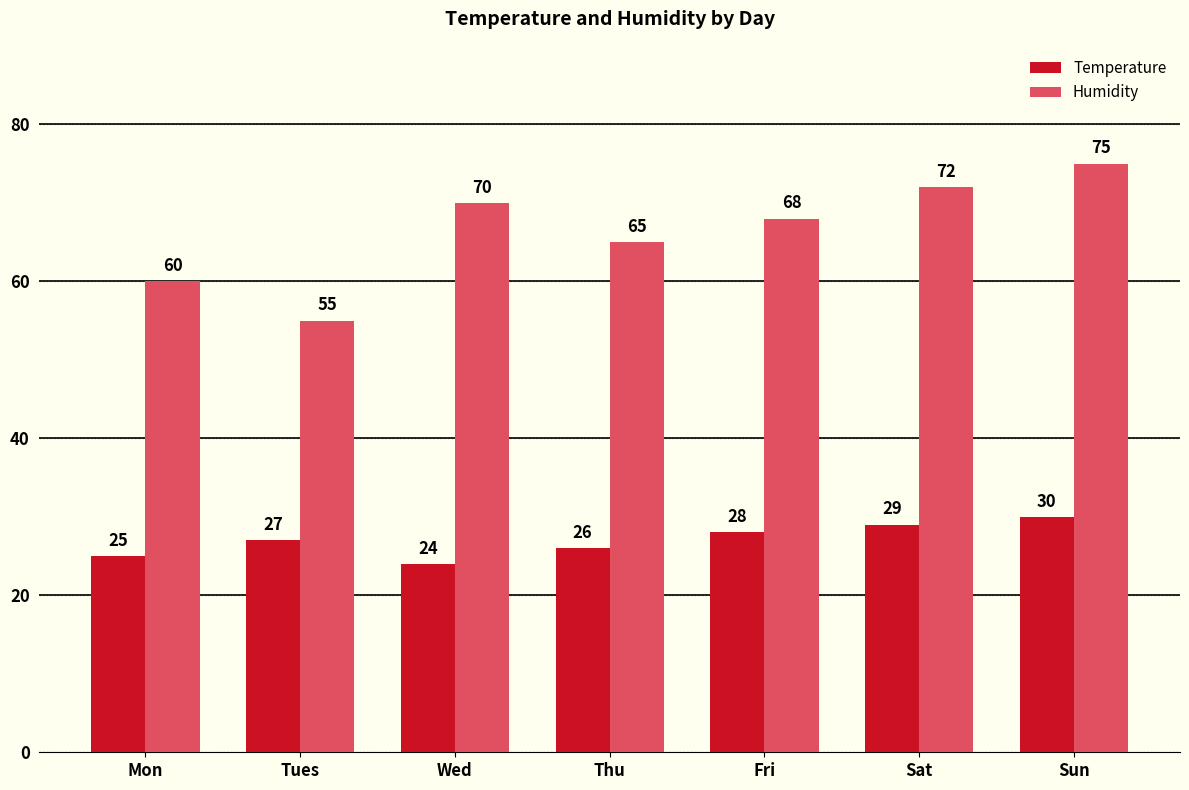

What is the sum of all Temperature values?

189